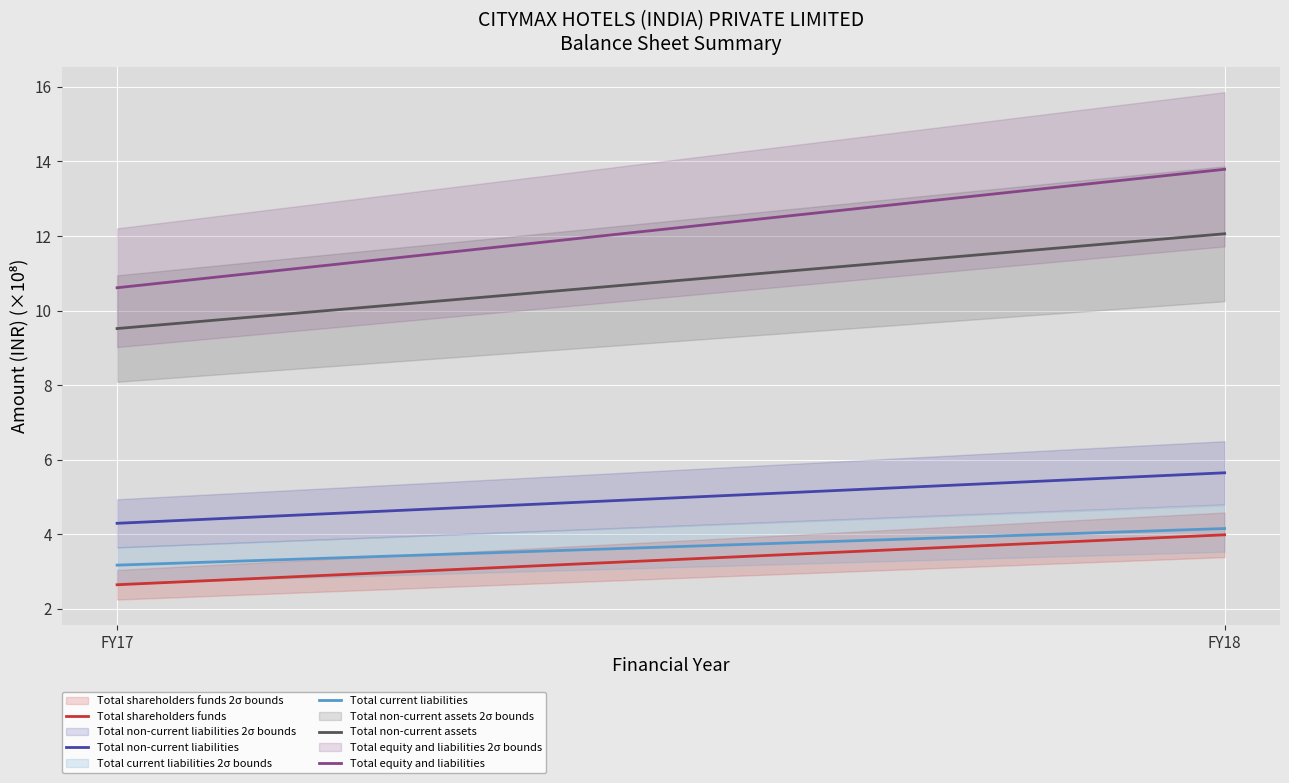

Which category has the highest value in the Total non-current liabilities series?

FY18